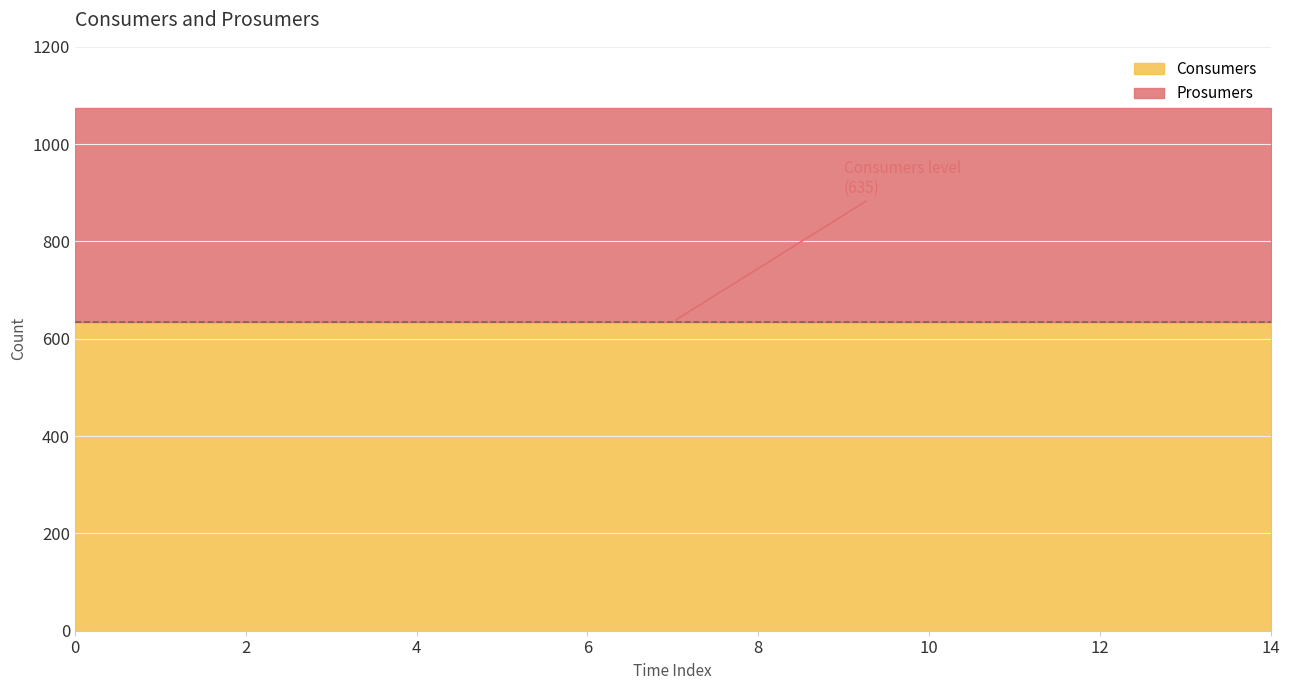

List the labels in order of Prosumers value, smallest first.

0, 1, 2, 3, 4, 5, 6, 7, 8, 9, 10, 11, 12, 13, 14